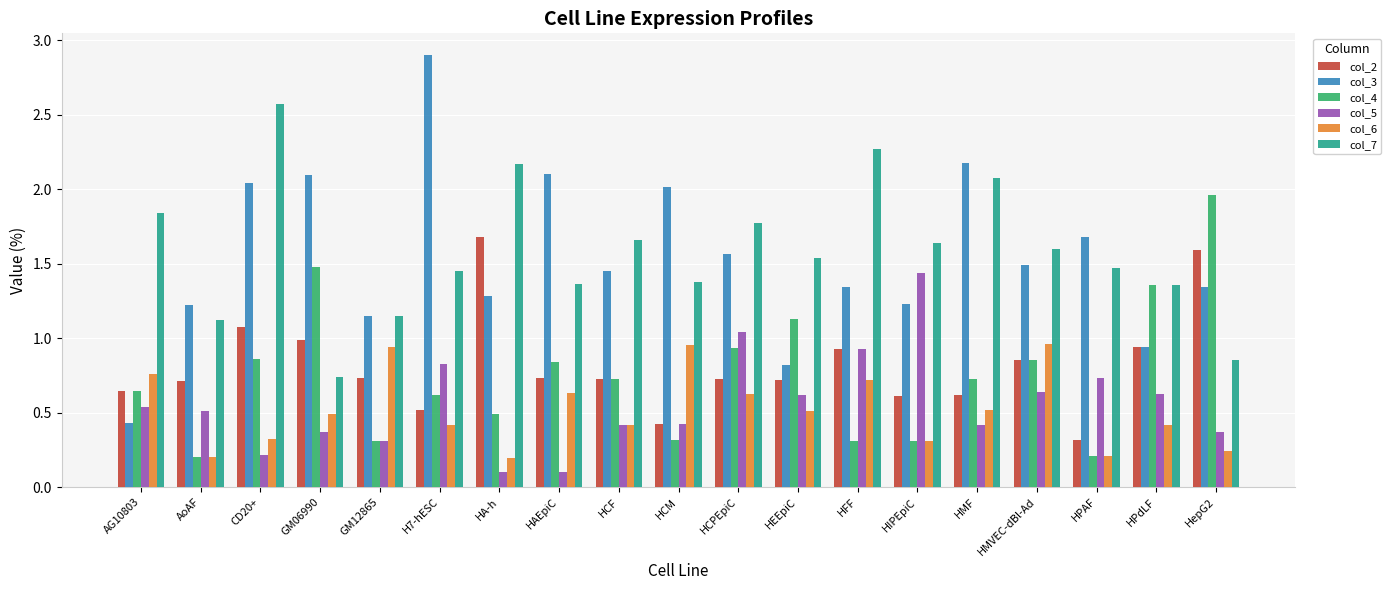

What position from the left is CD20+?

3